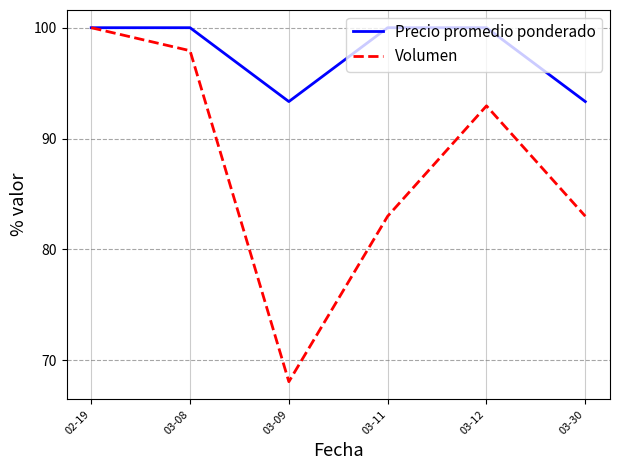

Reading left to right, extract all data points from this chart.

Precio promedio ponderado: 02-19=100.0	03-08=100.0	03-09=93.3	03-11=100.0	03-12=100.0	03-30=93.3
Volumen: 02-19=100.0	03-08=97.9	03-09=68.0	03-11=83.0	03-12=92.9	03-30=83.0